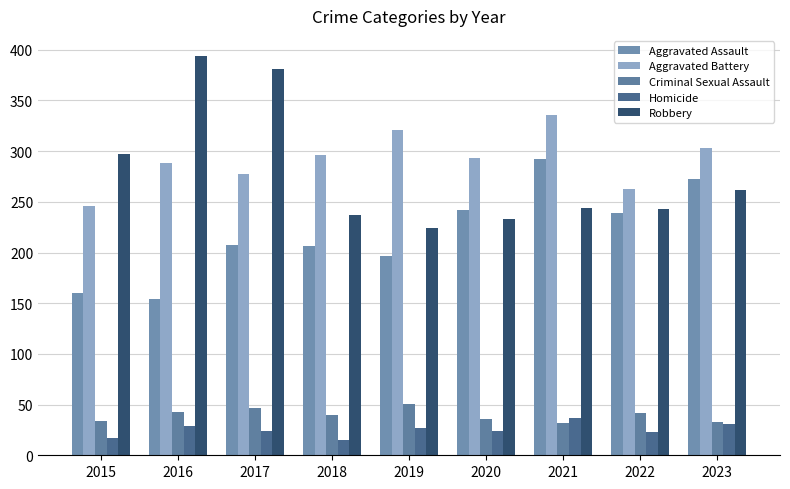

What is the average value of the Aggravated Assault series?

219